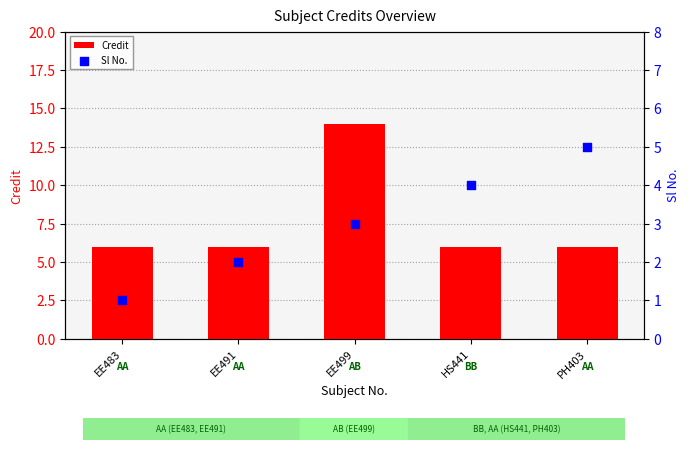

Which series reaches the minimum Y coordinate?

Sl No.